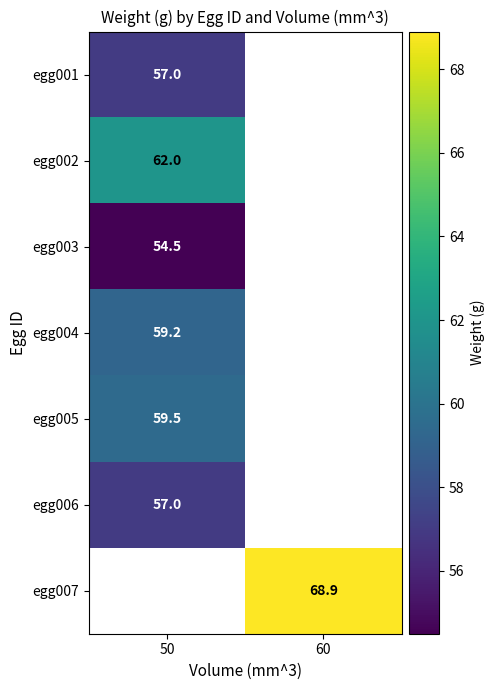

What is the spread (max minus min) of values at 50?

7.5